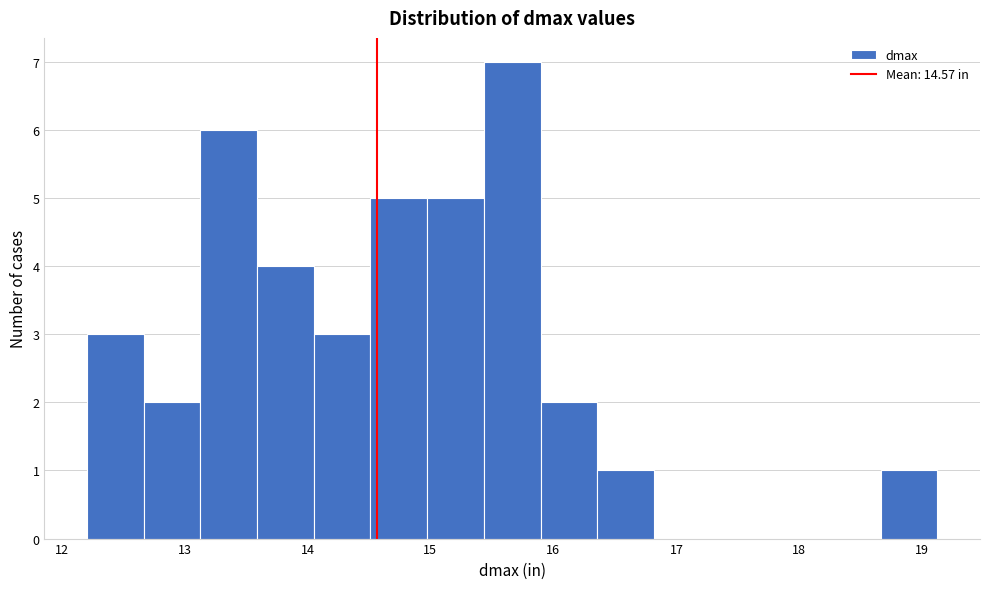

What is the height of the bar covering 15.4 to 15.9 on the x-axis? Neither the bar edges nor the heights are printed on the chart, so give them approximately, as read against the axes.

7